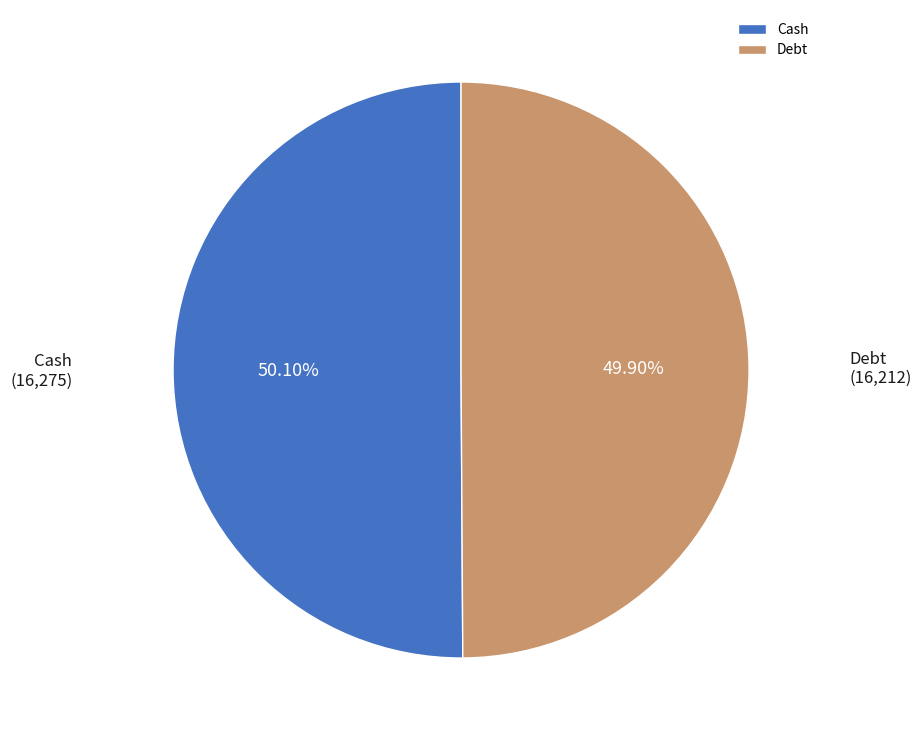

To the nearest percent, what portion does Cash represent?

50%